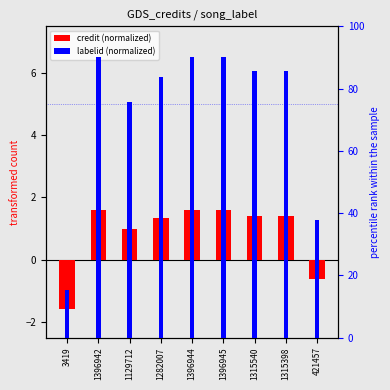

At which category is the sum across all series the highest?

1396945